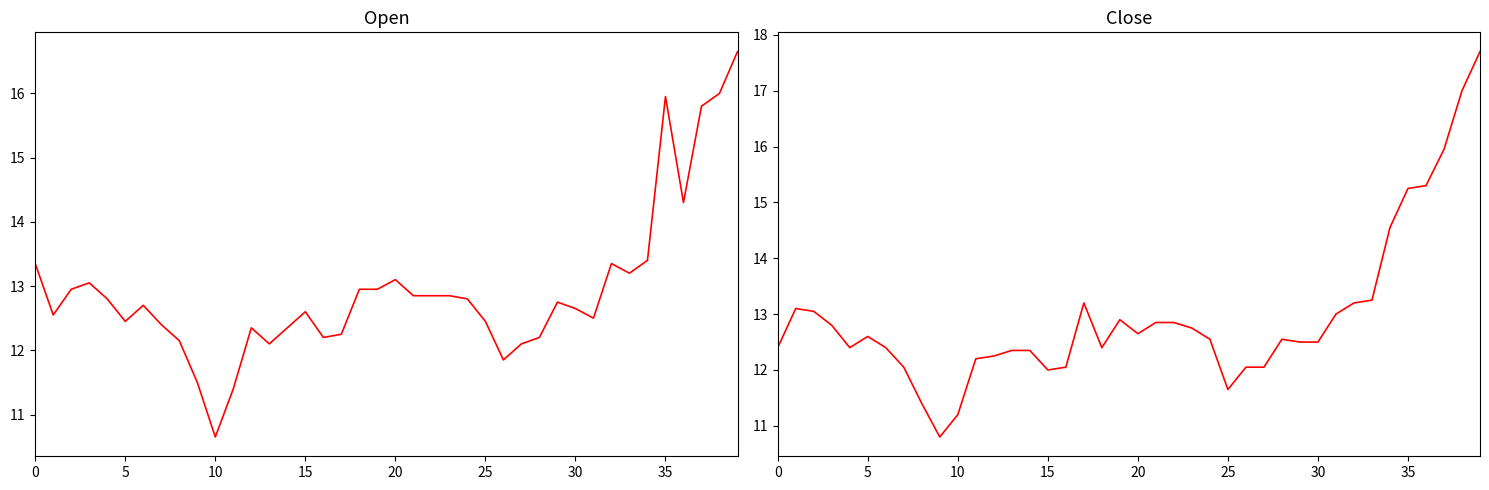

Which series has the largest range (max minus min)?

Close